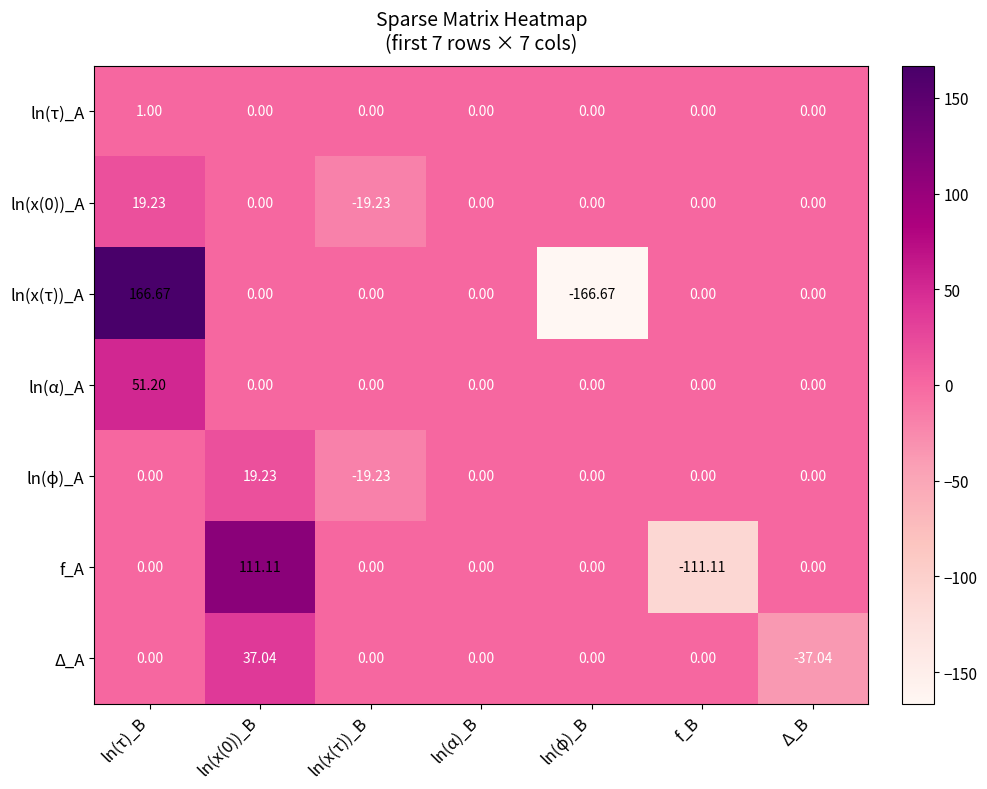

Which category has the highest value across all series?

ln(τ)_B